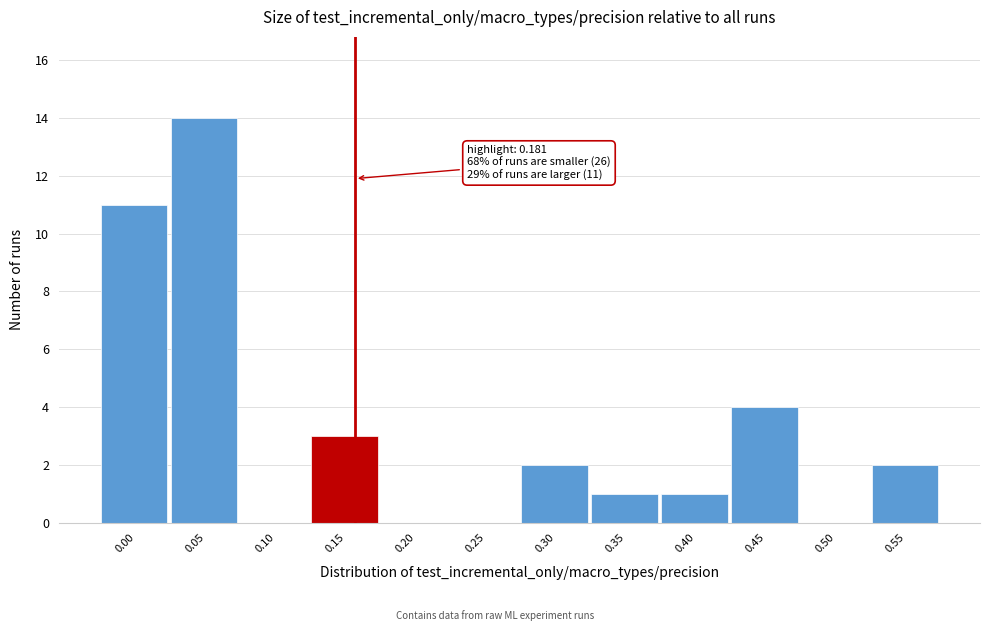

Reading left to right, what are all the values shown in this chart?

0.00=11	0.05=14	0.10=0	0.15=3	0.20=0	0.25=0	0.30=2	0.35=1	0.40=1	0.45=4	0.50=0	0.55=2